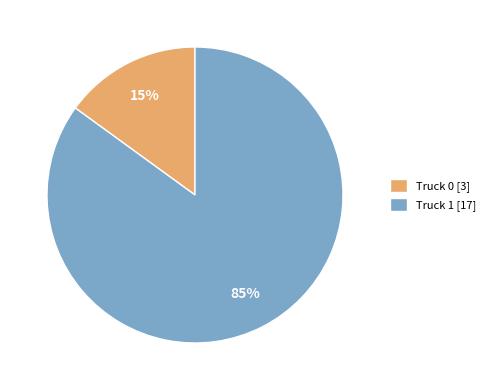

Rank the categories by value from lowest to highest.

Truck 0, Truck 1